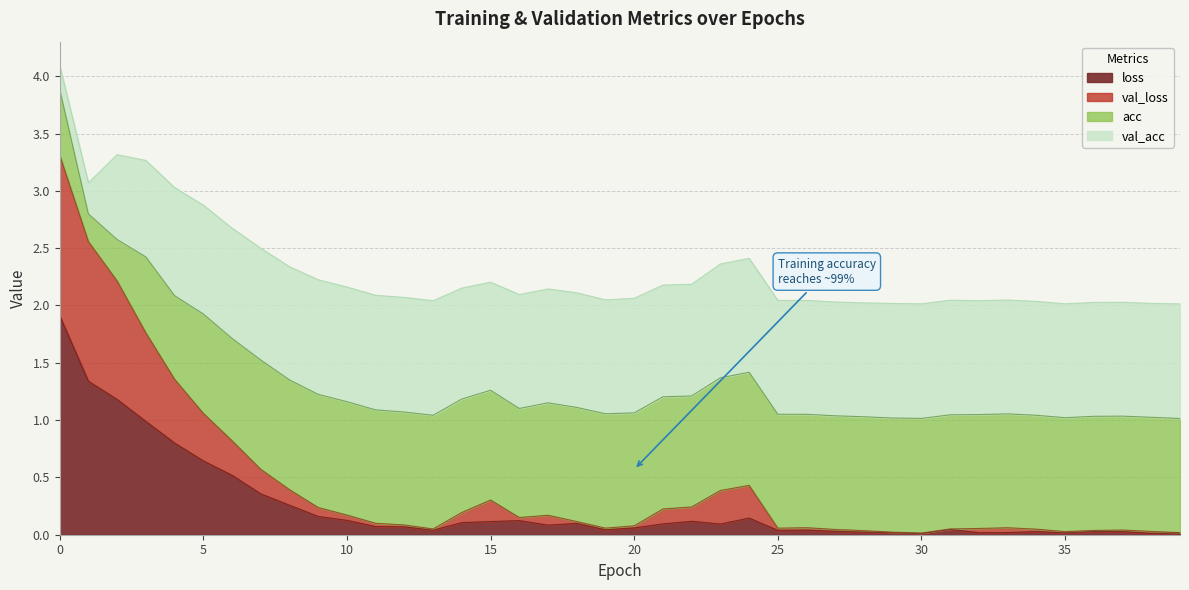

What is the highest value of the loss series?

1.9